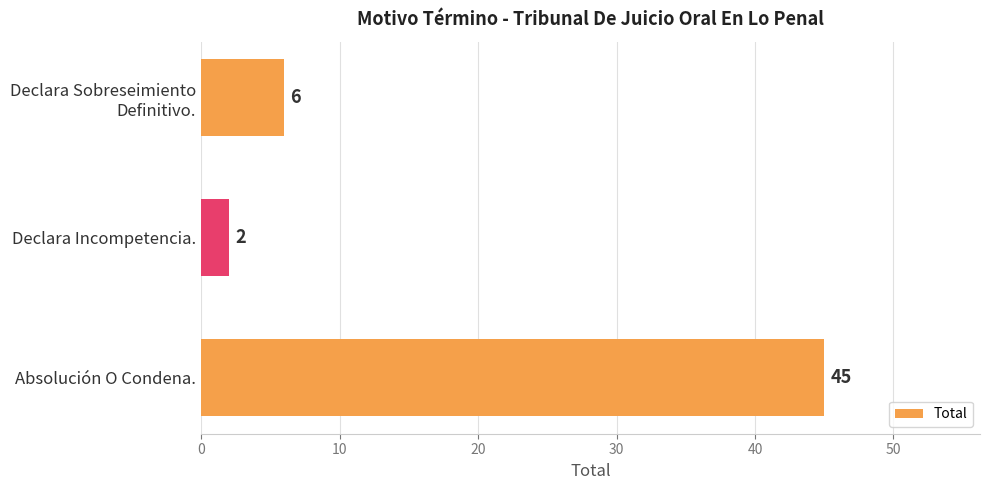

How many distinct data groups are displayed?

1